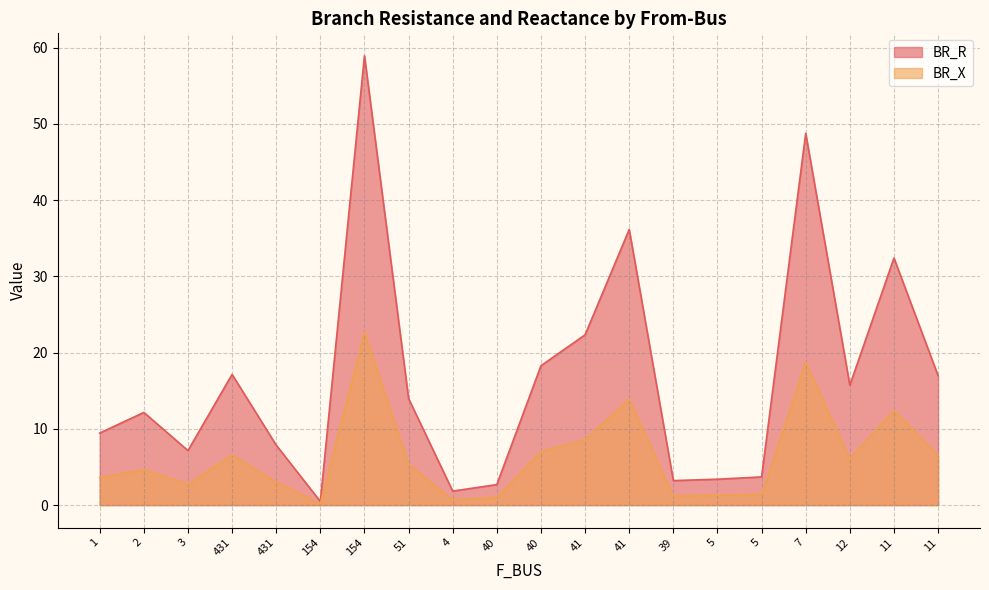

The value of BR_X at 3 is 4.3. True or false?

False